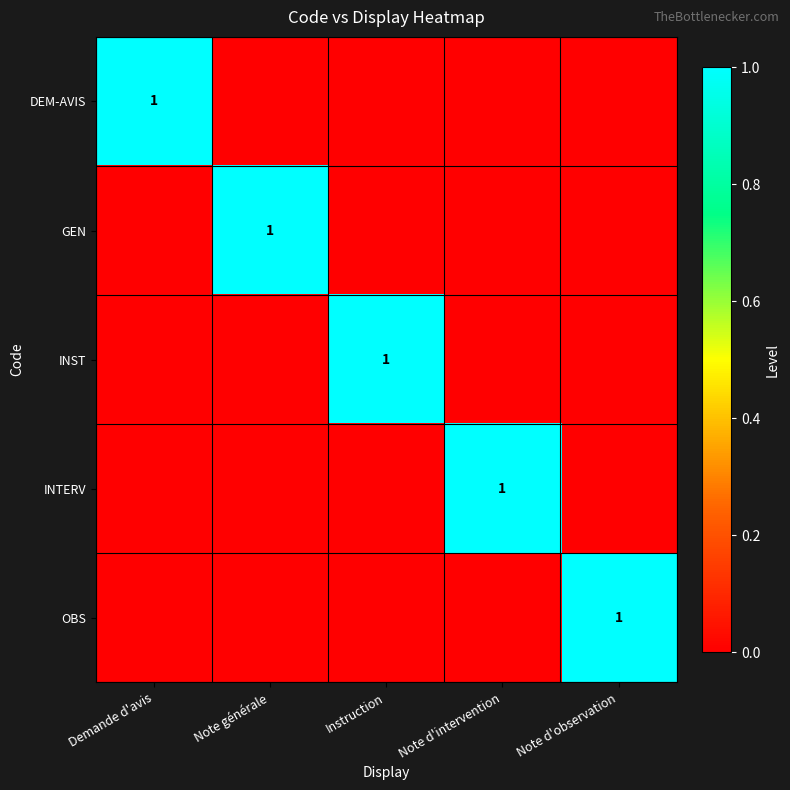

Which label corresponds to the largest value in the chart?

Demande d'avis